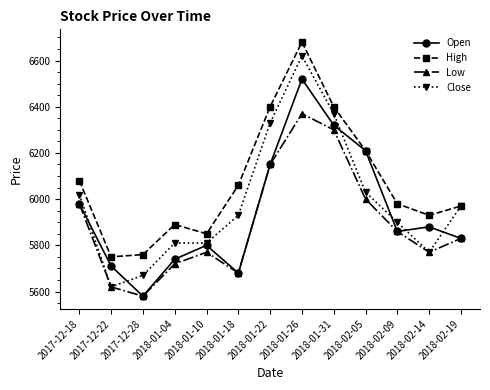

In High, how many points are lower than both neighbors (excluding endpoints)?

3